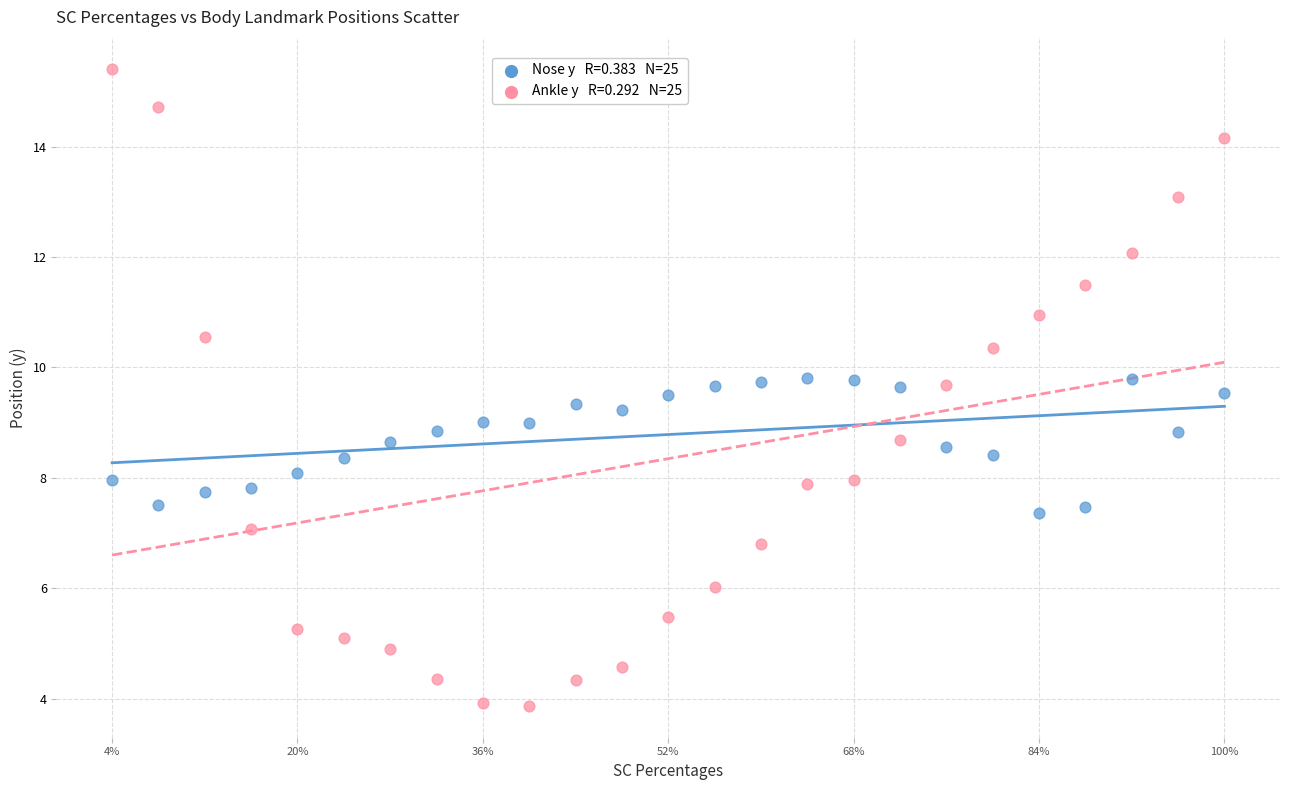

Across all data points, what is the range of Y values (max minus min)?

11.5